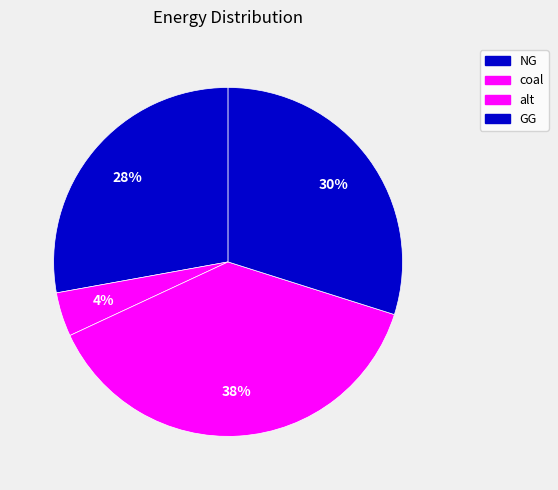

Count the number of slices in the pie.

4